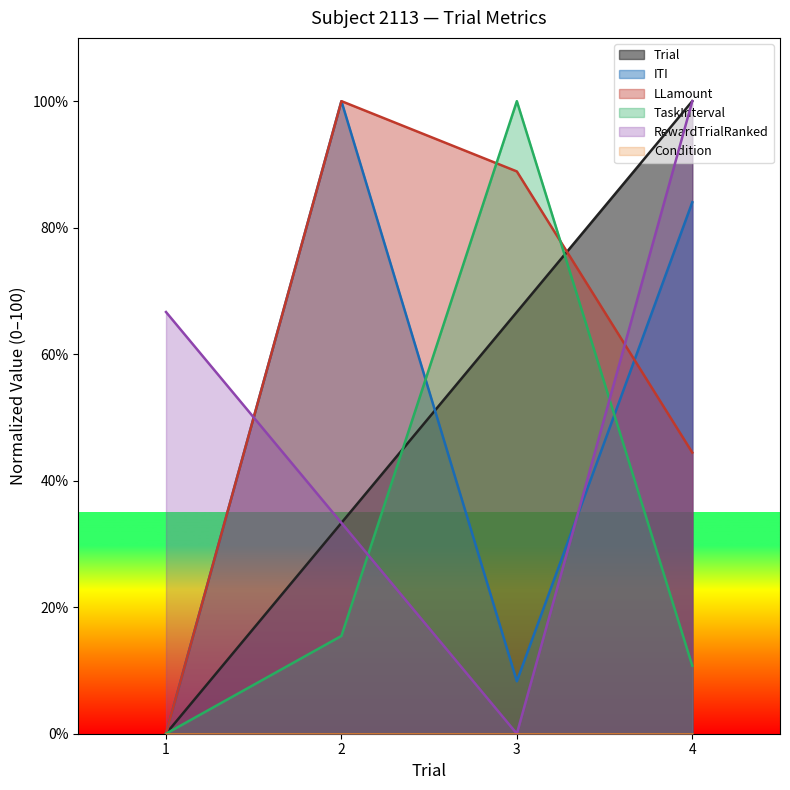

True or false: ITI and LLamount intersect in this chart.

True